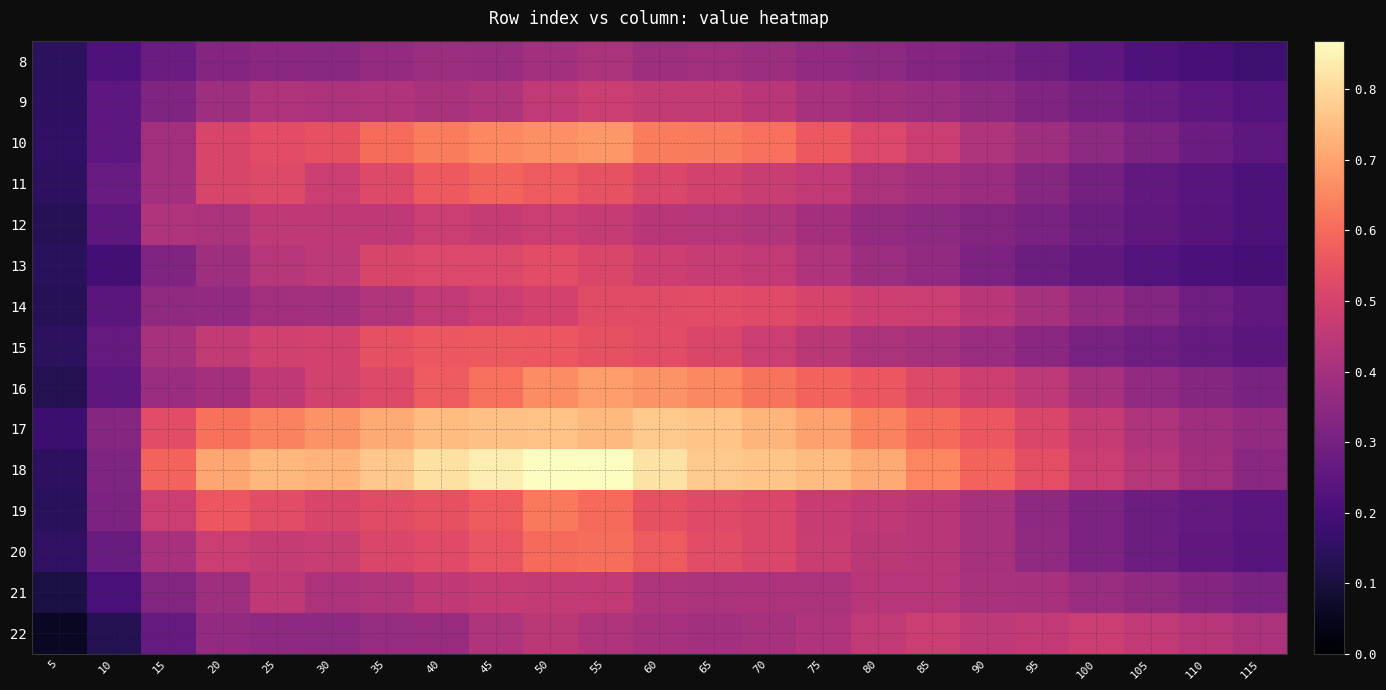

Reading left to right, transcribe all the data shown in this chart.

8: 5=0.1	10=0.2	15=0.3	20=0.3	25=0.3	30=0.3	35=0.4	40=0.4	45=0.4	50=0.4	55=0.4	60=0.4	65=0.4	70=0.4	75=0.4	80=0.3	85=0.3	90=0.3	95=0.3	100=0.2	105=0.2	110=0.2	115=0.2
9: 5=0.1	10=0.2	15=0.3	20=0.4	25=0.4	30=0.4	35=0.4	40=0.4	45=0.4	50=0.5	55=0.5	60=0.5	65=0.5	70=0.4	75=0.4	80=0.4	85=0.4	90=0.3	95=0.3	100=0.3	105=0.3	110=0.2	115=0.2
10: 5=0.2	10=0.2	15=0.4	20=0.5	25=0.5	30=0.5	35=0.6	40=0.6	45=0.7	50=0.7	55=0.7	60=0.6	65=0.6	70=0.6	75=0.6	80=0.5	85=0.5	90=0.4	95=0.4	100=0.3	105=0.3	110=0.3	115=0.2
11: 5=0.1	10=0.3	15=0.4	20=0.5	25=0.5	30=0.5	35=0.5	40=0.6	45=0.6	50=0.6	55=0.5	60=0.5	65=0.5	70=0.5	75=0.5	80=0.4	85=0.4	90=0.4	95=0.3	100=0.3	105=0.3	110=0.2	115=0.2
12: 5=0.1	10=0.2	15=0.4	20=0.4	25=0.5	30=0.5	35=0.5	40=0.5	45=0.5	50=0.5	55=0.5	60=0.4	65=0.4	70=0.4	75=0.4	80=0.4	85=0.3	90=0.3	95=0.3	100=0.3	105=0.3	110=0.2	115=0.2
13: 5=0.1	10=0.2	15=0.3	20=0.4	25=0.4	30=0.5	35=0.5	40=0.5	45=0.5	50=0.5	55=0.5	60=0.5	65=0.5	70=0.5	75=0.4	80=0.4	85=0.4	90=0.3	95=0.3	100=0.3	105=0.2	110=0.2	115=0.2
14: 5=0.1	10=0.2	15=0.4	20=0.4	25=0.4	30=0.4	35=0.4	40=0.5	45=0.5	50=0.5	55=0.5	60=0.5	65=0.5	70=0.5	75=0.5	80=0.5	85=0.5	90=0.4	95=0.4	100=0.4	105=0.3	110=0.3	115=0.3
15: 5=0.1	10=0.3	15=0.4	20=0.5	25=0.5	30=0.5	35=0.5	40=0.6	45=0.6	50=0.6	55=0.5	60=0.5	65=0.5	70=0.5	75=0.4	80=0.4	85=0.4	90=0.4	95=0.3	100=0.3	105=0.3	110=0.3	115=0.2
16: 5=0.1	10=0.3	15=0.4	20=0.4	25=0.5	30=0.5	35=0.5	40=0.6	45=0.6	50=0.7	55=0.7	60=0.7	65=0.7	70=0.6	75=0.6	80=0.6	85=0.5	90=0.5	95=0.4	100=0.4	105=0.4	110=0.3	115=0.3
17: 5=0.2	10=0.3	15=0.5	20=0.6	25=0.6	30=0.7	35=0.7	40=0.7	45=0.8	50=0.8	55=0.7	60=0.8	65=0.8	70=0.7	75=0.7	80=0.6	85=0.6	90=0.6	95=0.5	100=0.5	105=0.4	110=0.4	115=0.4
18: 5=0.1	10=0.3	15=0.6	20=0.7	25=0.7	30=0.7	35=0.8	40=0.8	45=0.8	50=0.9	55=0.9	60=0.8	65=0.8	70=0.8	75=0.7	80=0.7	85=0.7	90=0.6	95=0.5	100=0.5	105=0.4	110=0.4	115=0.3
19: 5=0.1	10=0.3	15=0.5	20=0.6	25=0.5	30=0.5	35=0.5	40=0.5	45=0.6	50=0.6	55=0.6	60=0.5	65=0.5	70=0.5	75=0.5	80=0.5	85=0.4	90=0.4	95=0.4	100=0.3	105=0.3	110=0.3	115=0.2
20: 5=0.2	10=0.3	15=0.4	20=0.5	25=0.5	30=0.5	35=0.5	40=0.5	45=0.6	50=0.6	55=0.6	60=0.6	65=0.5	70=0.5	75=0.5	80=0.4	85=0.4	90=0.4	95=0.4	100=0.3	105=0.3	110=0.3	115=0.2
21: 5=0.1	10=0.2	15=0.3	20=0.4	25=0.5	30=0.4	35=0.4	40=0.5	45=0.5	50=0.5	55=0.5	60=0.4	65=0.4	70=0.4	75=0.4	80=0.4	85=0.4	90=0.4	95=0.4	100=0.4	105=0.4	110=0.3	115=0.3
22: 5=0.1	10=0.1	15=0.3	20=0.4	25=0.4	30=0.3	35=0.4	40=0.4	45=0.4	50=0.4	55=0.4	60=0.4	65=0.4	70=0.4	75=0.4	80=0.5	85=0.5	90=0.4	95=0.5	100=0.5	105=0.5	110=0.4	115=0.4